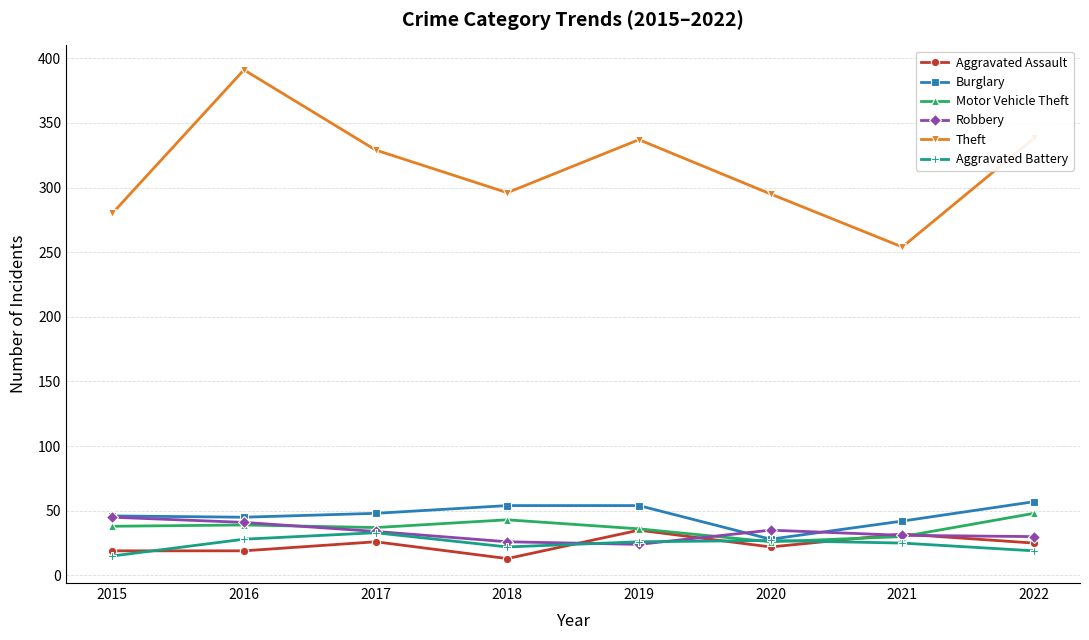

Count the number of categories in the chart.

8